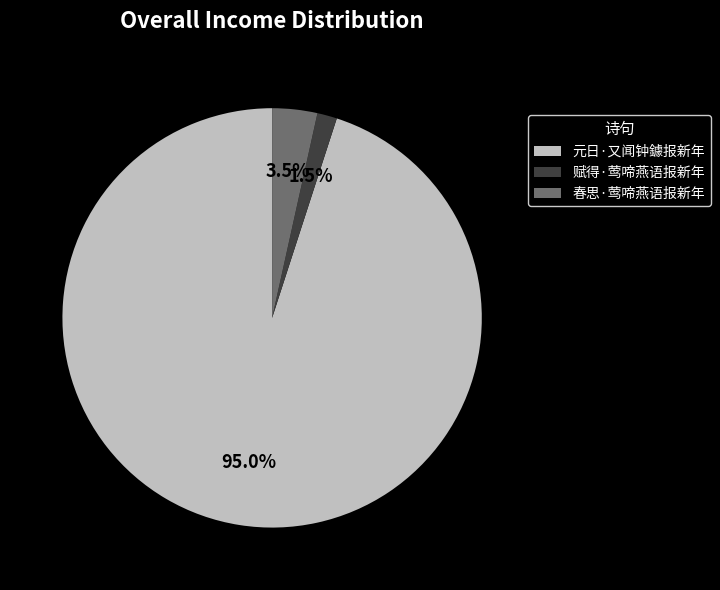

Approximately how many times larger is the value at 春思·莺啼燕语报新年 compared to 赋得·莺啼燕语报新年?

2.3